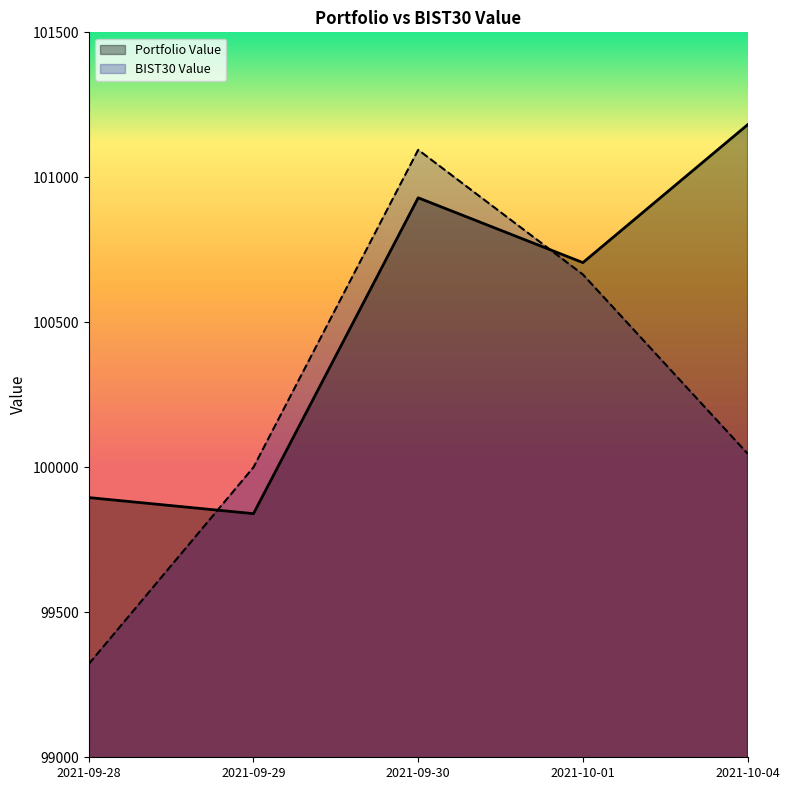

Which series changed the most between 2021-09-29 and 2021-10-04?

Portfolio Value